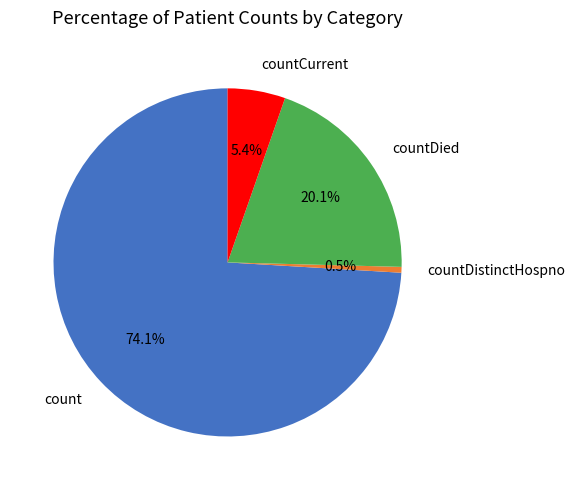

True or false: countCurrent accounts for 5% of the total.

True